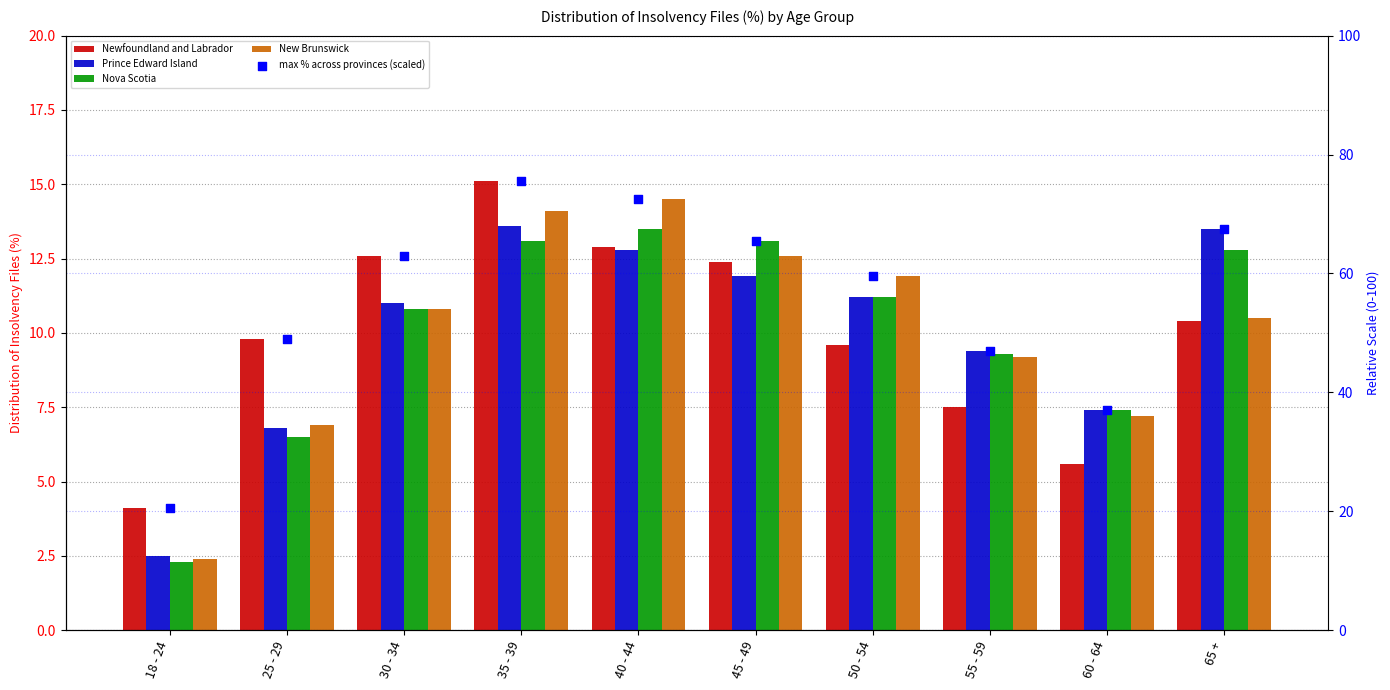

At how many categories does at least one series exceed 68?

2